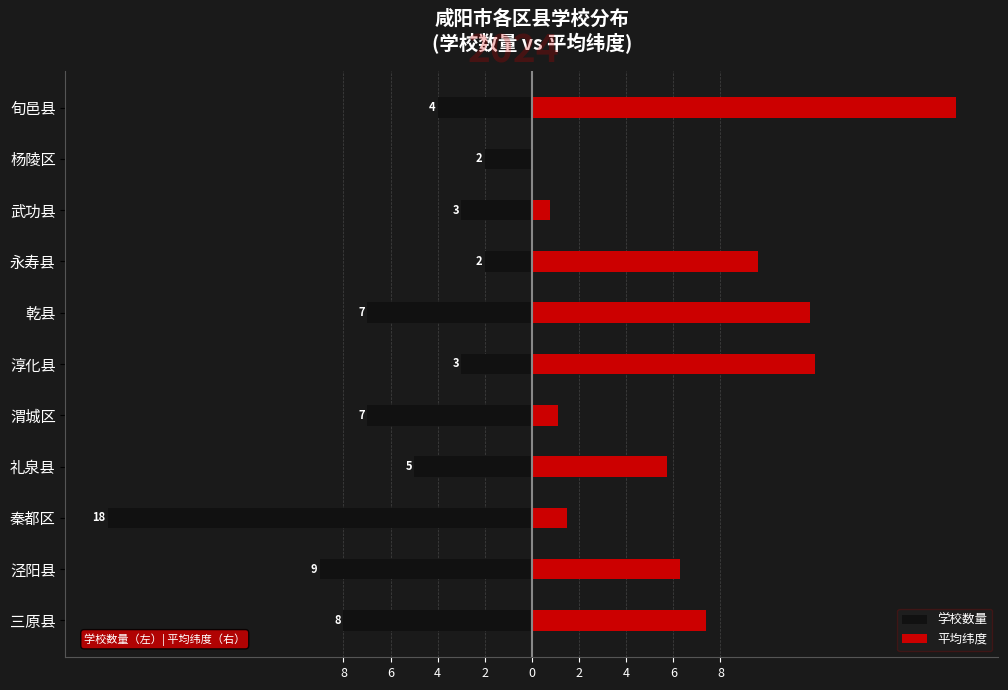

Between 秦都区 and 三原县, which is larger?

三原县